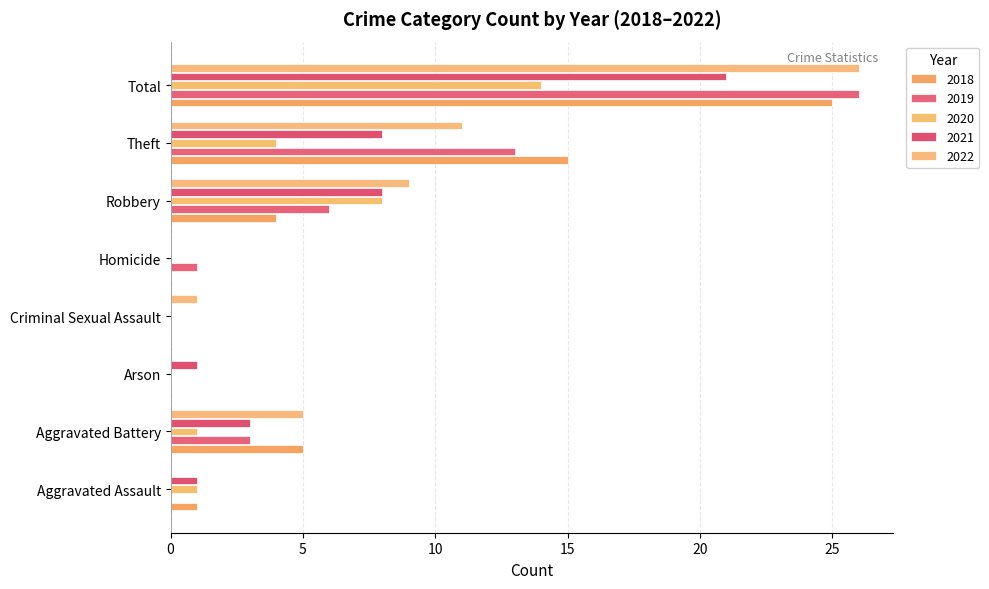

How many bars are there in total?

40